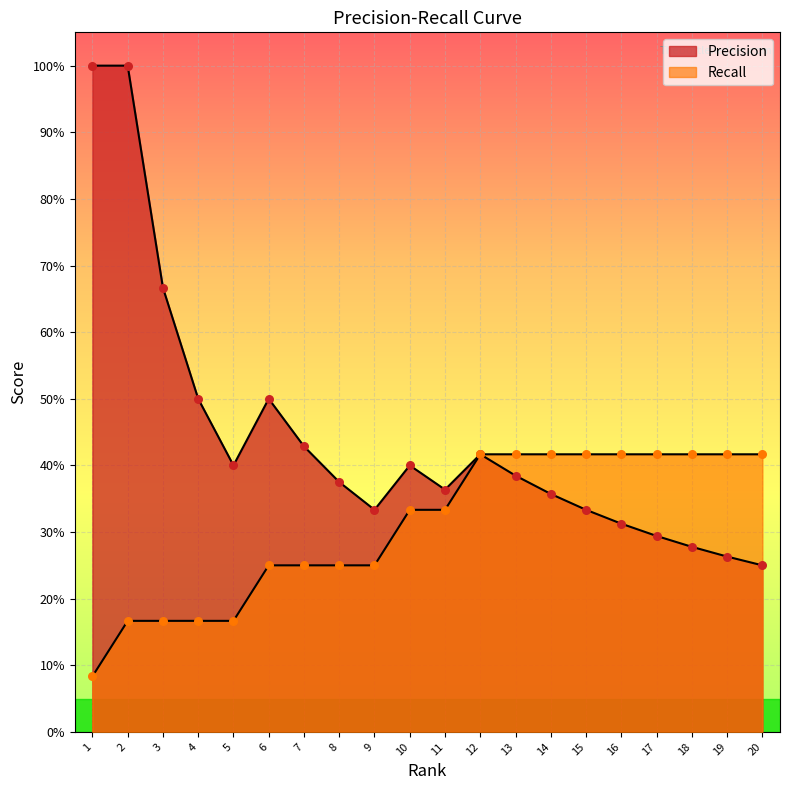

At which category is the sum across all series the highest?

2